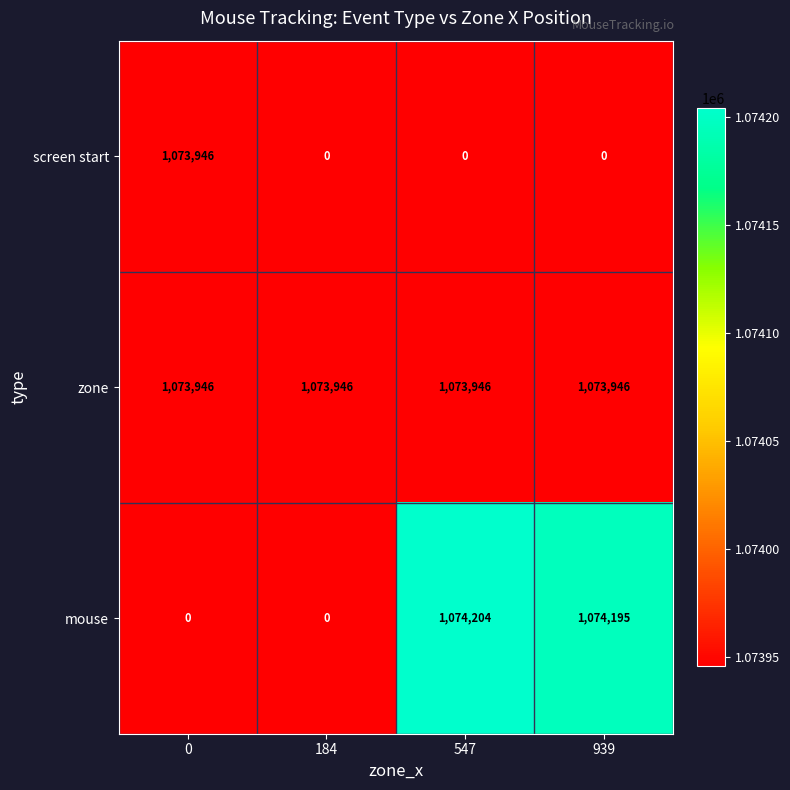

Is it true that screen start equals -443647 at 939?

False